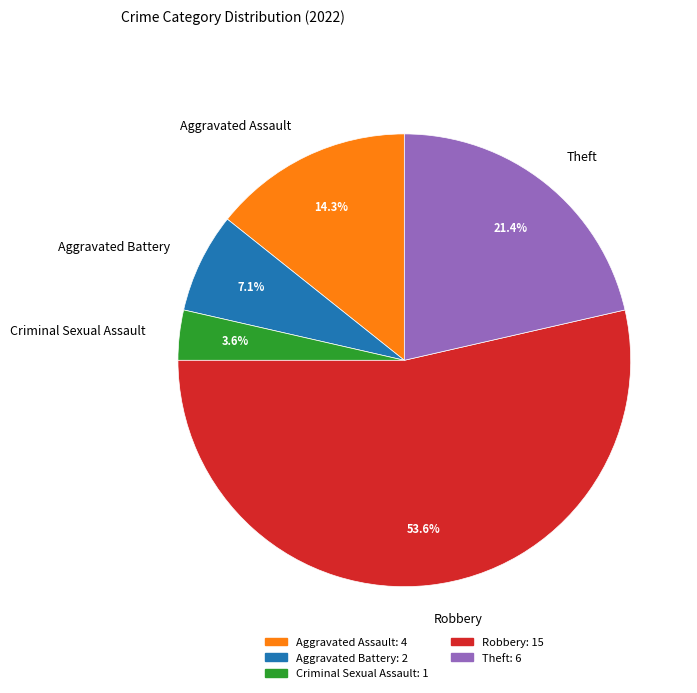

Which category has the smallest portion of the pie?

Criminal Sexual Assault